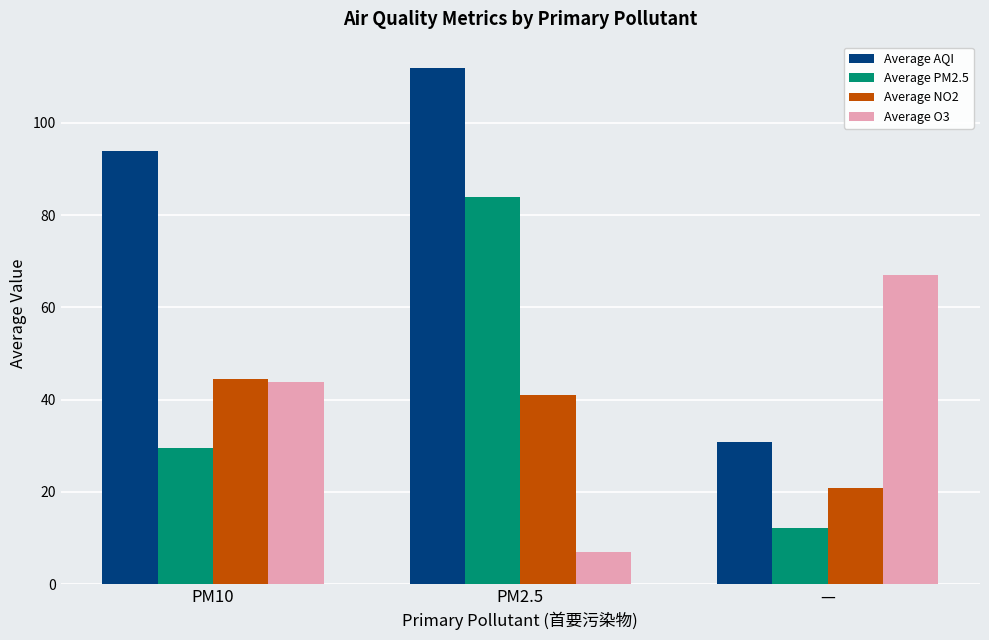

What is the minimum value shown in the chart?

7.0